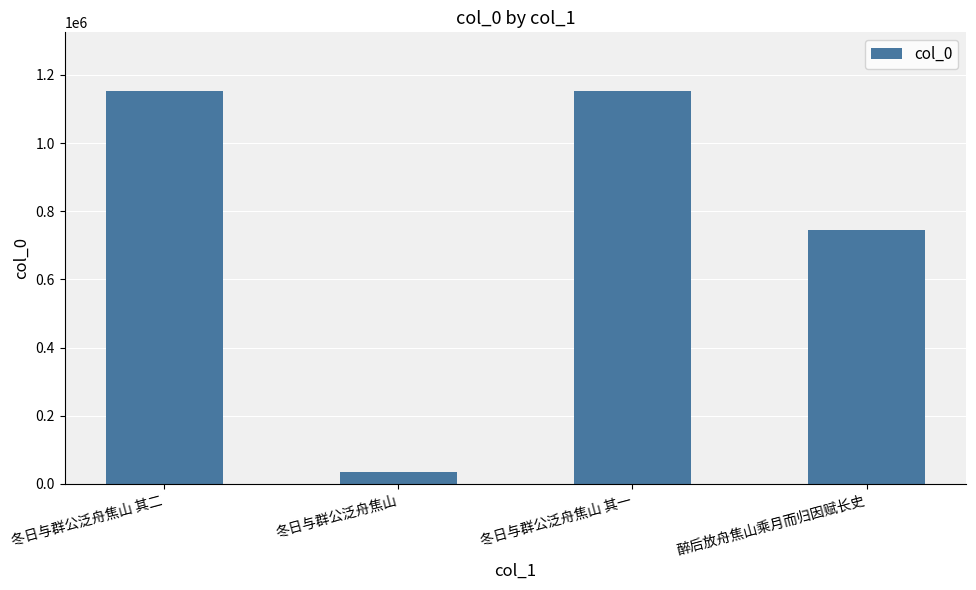

True or false: the data shows 1635018 at 冬日与群公泛舟焦山 其二.

False